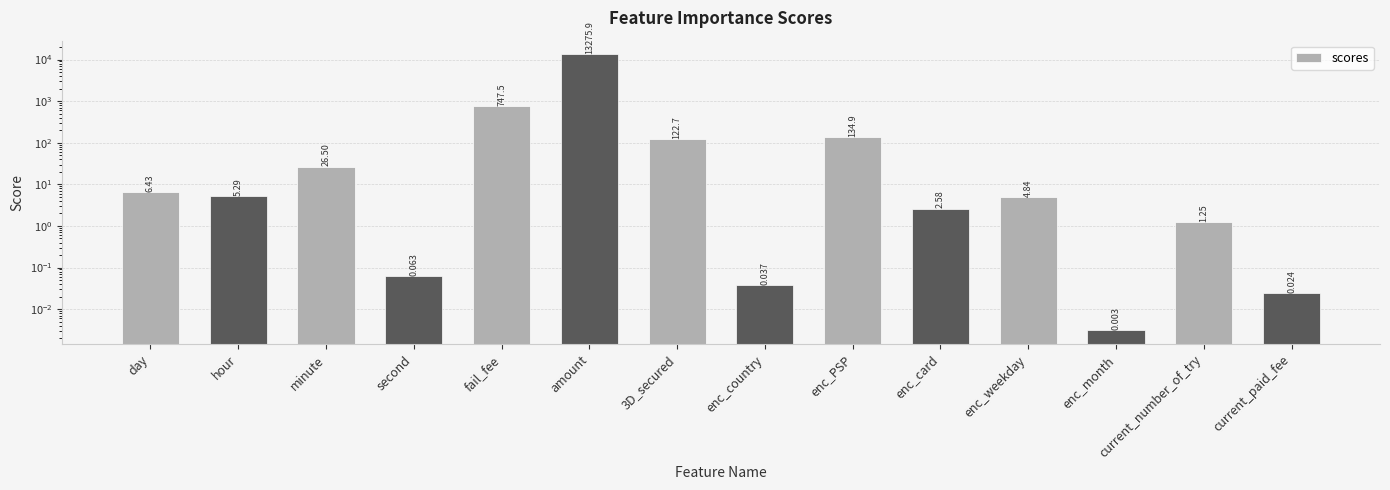

List the labels in order of value, largest first.

amount, fail_fee, enc_PSP, 3D_secured, minute, day, hour, enc_weekday, enc_card, current_number_of_try, second, enc_country, current_paid_fee, enc_month